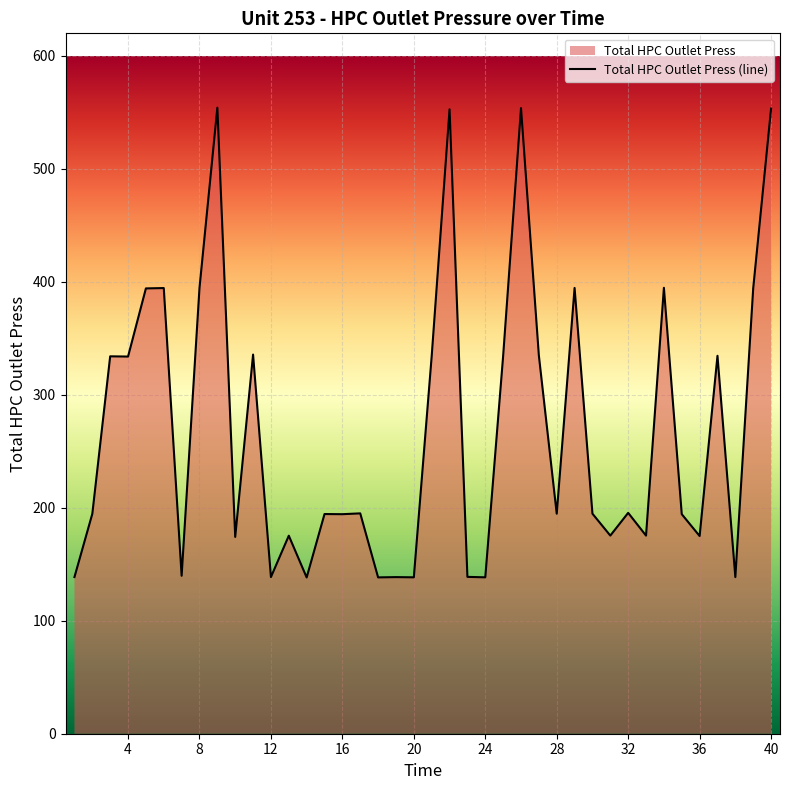

How many interior local peaks (higher than both neighbors) does the data have?

14